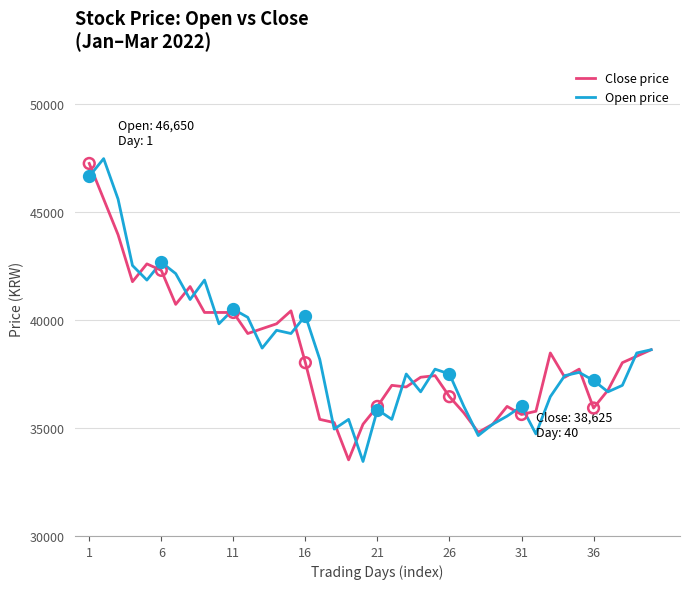

What is the greatest value displayed?

47474